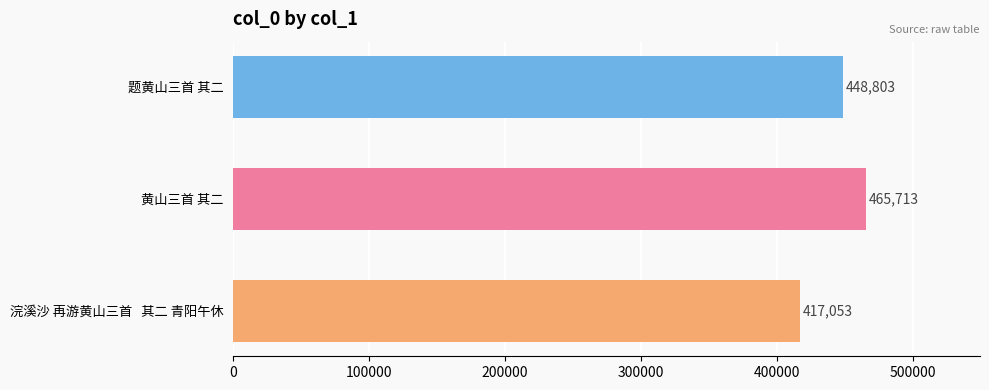

Does the chart contain stacked bars?

No